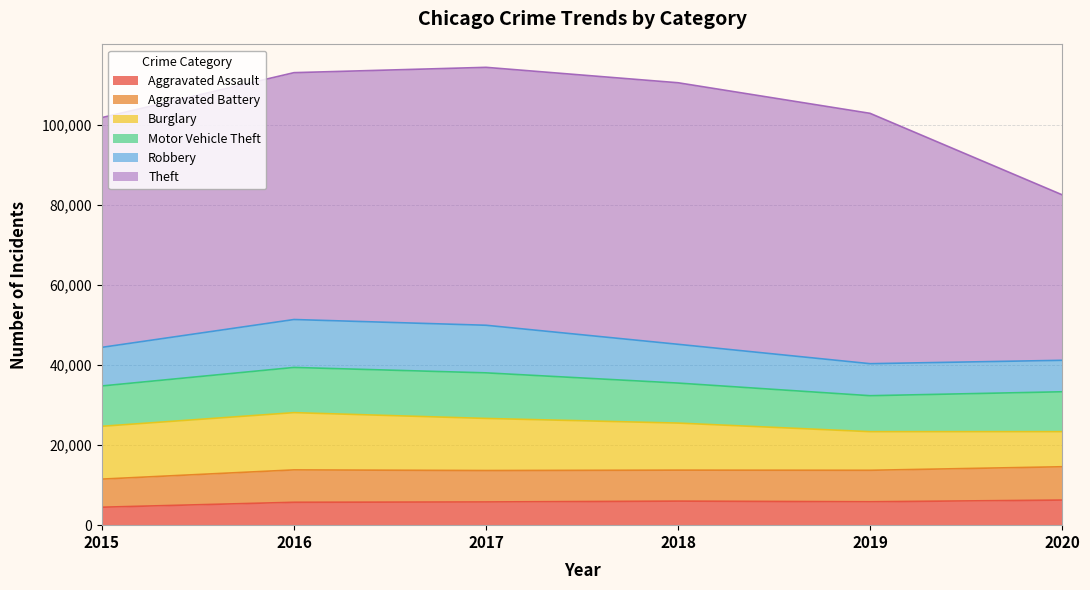

What is the total value across all series at 2017?

114280